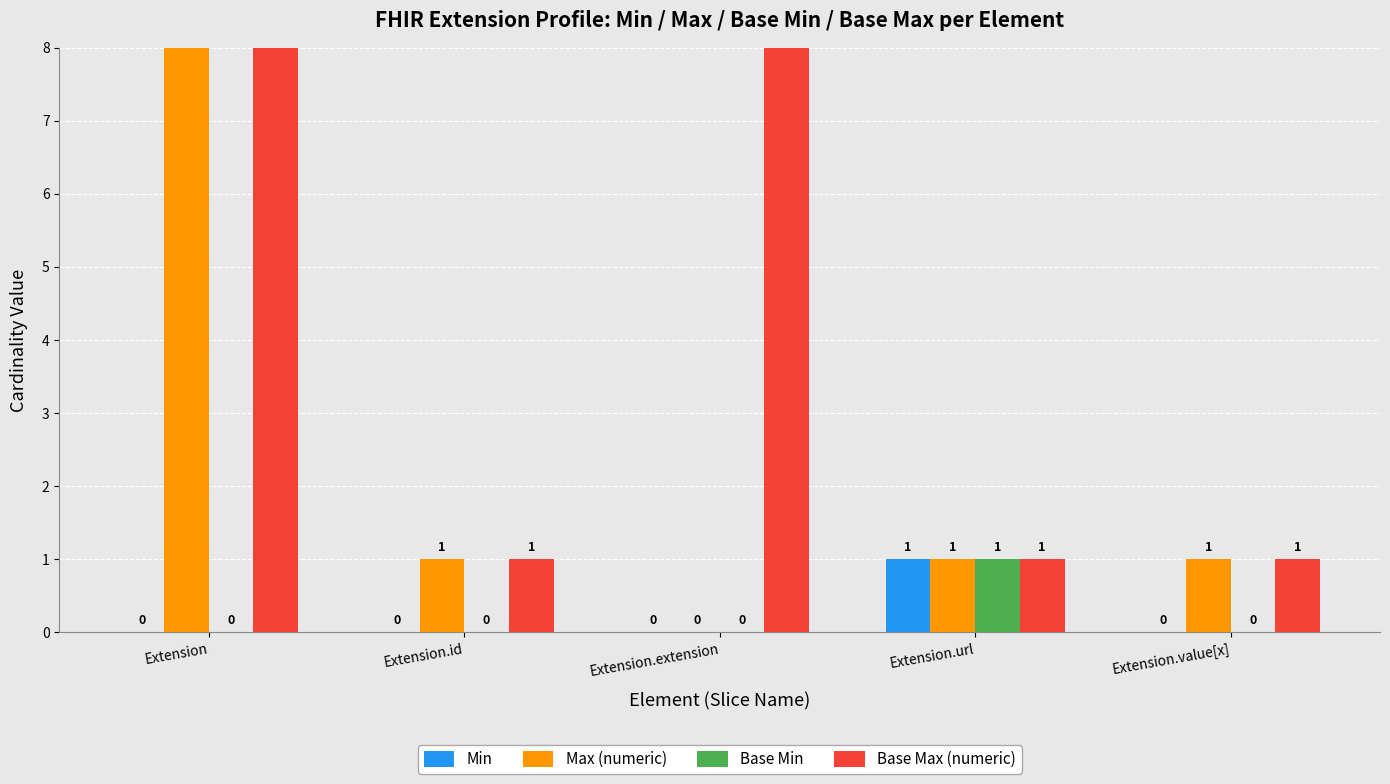

What is the label of the 1st bar from the left?

Extension